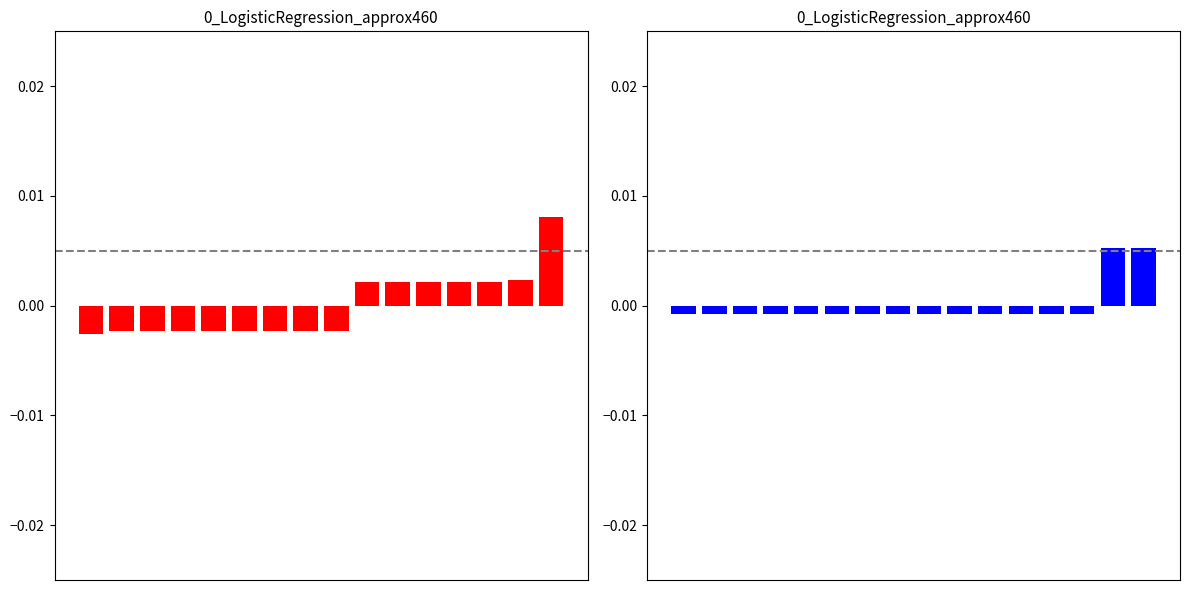

Which has a higher value, 0 or 13?

13